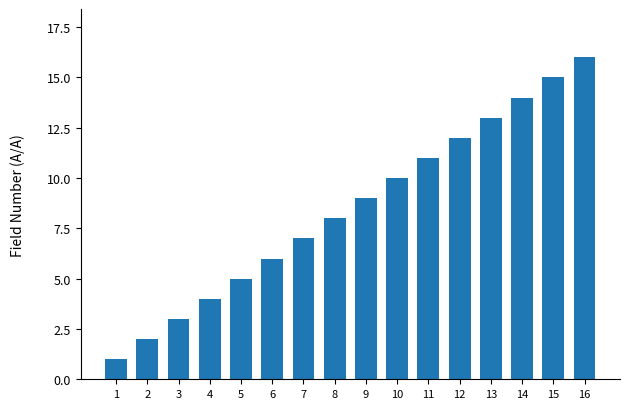

List the labels in order of value, smallest first.

1, 2, 3, 4, 5, 6, 7, 8, 9, 10, 11, 12, 13, 14, 15, 16